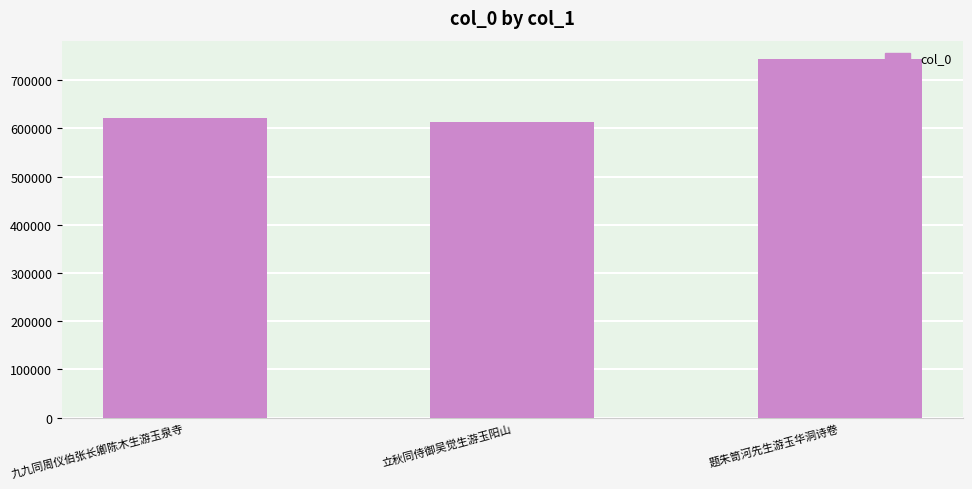

Reading left to right, what are all the values shown in this chart?

九九同周仪伯张长卿陈木生游玉泉寺=622004	立秋同侍御吴觉生游玉阳山=613199	题朱笥河先生游玉华洞诗卷=744865